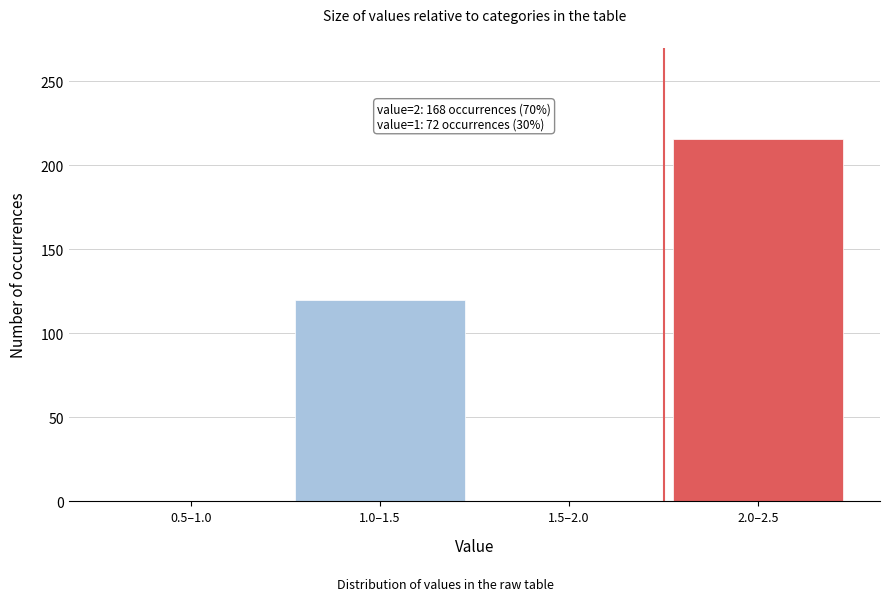

Reading left to right, extract all data points from this chart.

0.5–1.0=0	1.0–1.5=120	1.5–2.0=0	2.0–2.5=216